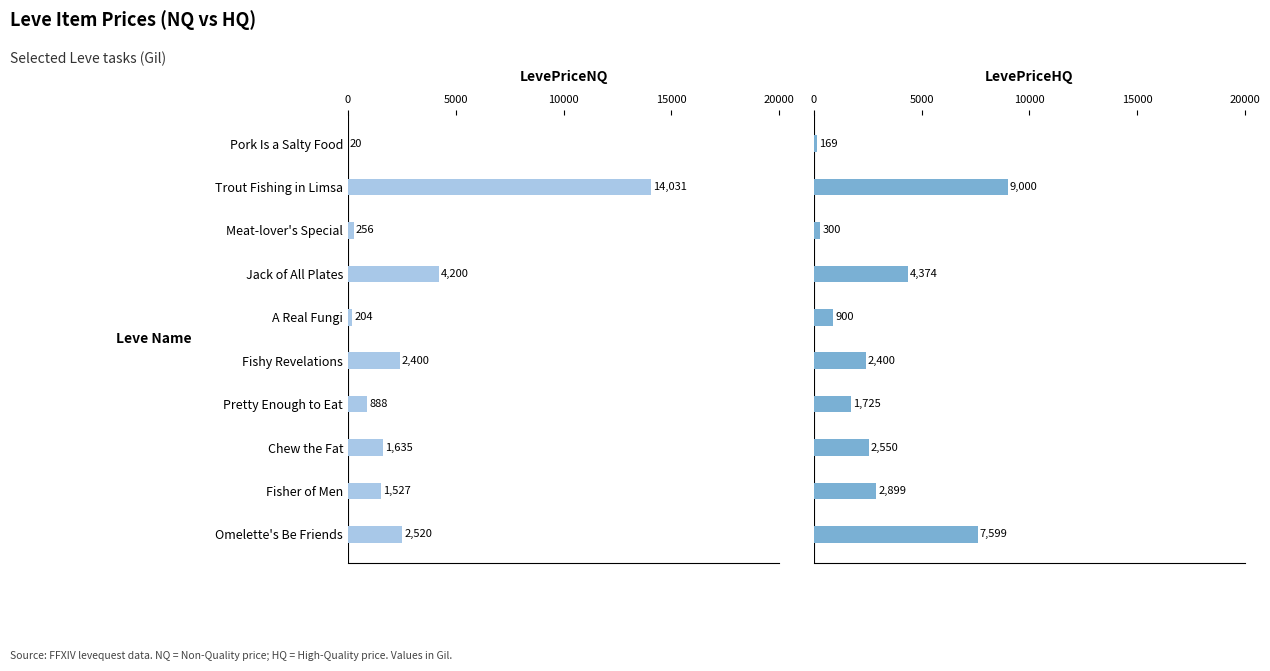

How many categories are shown in the chart?

10